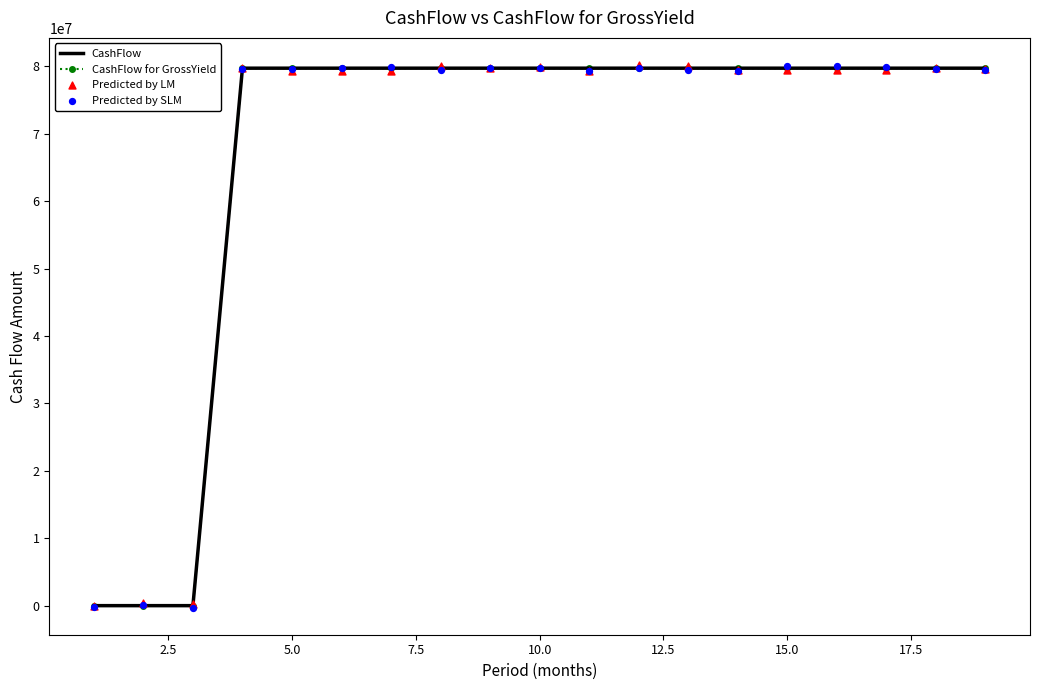

Which series has the largest Y range (max minus min)?

Predicted by SLM